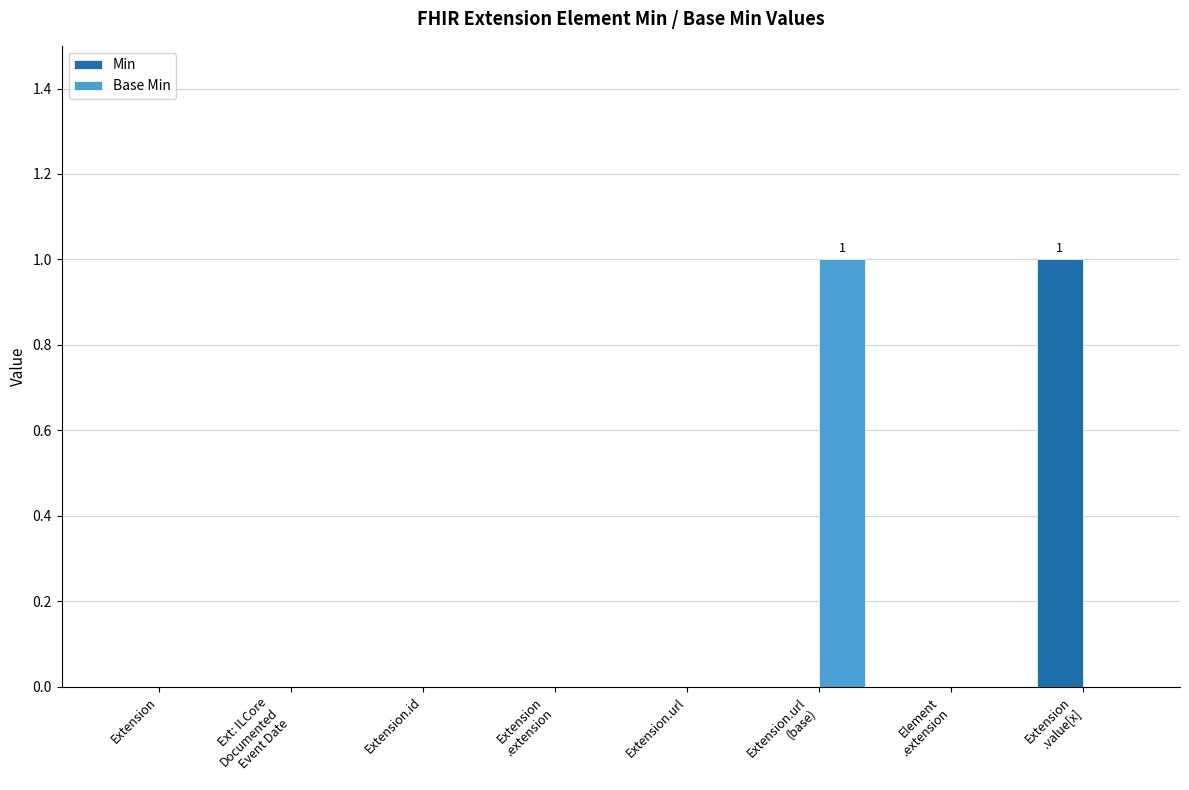

The value of Base Min at Extension is 0. True or false?

True